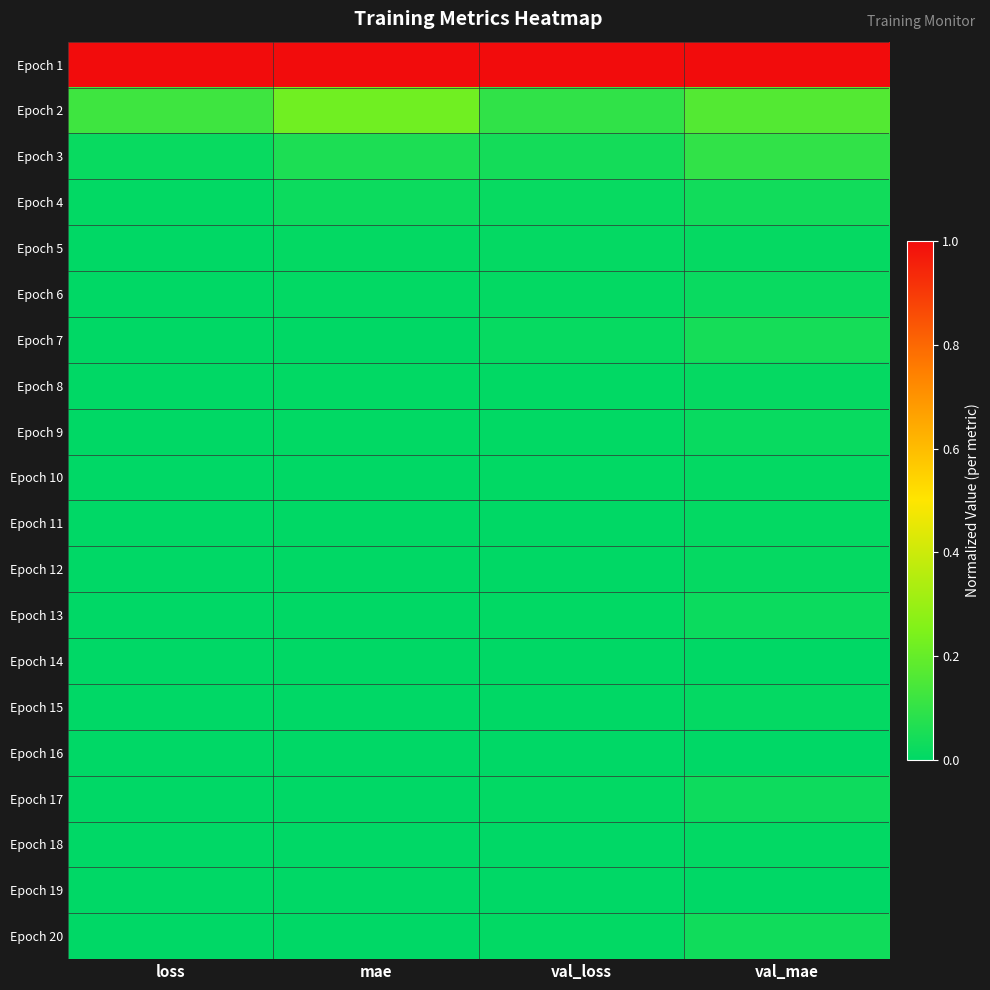

Reading left to right, what are all the values shown in this chart?

Epoch 1: loss=1.0	mae=1.0	val_loss=1.0	val_mae=1.0
Epoch 2: loss=0.1	mae=0.2	val_loss=0.1	val_mae=0.2
Epoch 3: loss=0.0	mae=0.1	val_loss=0.0	val_mae=0.1
Epoch 4: loss=0.0	mae=0.0	val_loss=0.0	val_mae=0.0
Epoch 5: loss=0.0	mae=0.0	val_loss=0.0	val_mae=0.0
Epoch 6: loss=0.0	mae=0.0	val_loss=0.0	val_mae=0.0
Epoch 7: loss=0.0	mae=0.0	val_loss=0.0	val_mae=0.0
Epoch 8: loss=0.0	mae=0.0	val_loss=0.0	val_mae=0.0
Epoch 9: loss=0.0	mae=0.0	val_loss=0.0	val_mae=0.0
Epoch 10: loss=0.0	mae=0.0	val_loss=0.0	val_mae=0.0
Epoch 11: loss=0.0	mae=0.0	val_loss=0.0	val_mae=0.0
Epoch 12: loss=0.0	mae=0.0	val_loss=0.0	val_mae=0.0
Epoch 13: loss=0.0	mae=0.0	val_loss=0.0	val_mae=0.0
Epoch 14: loss=0.0	mae=0.0	val_loss=0.0	val_mae=0.0
Epoch 15: loss=0.0	mae=0.0	val_loss=0.0	val_mae=0.0
Epoch 16: loss=0.0	mae=0.0	val_loss=0.0	val_mae=0.0
Epoch 17: loss=0.0	mae=0.0	val_loss=0.0	val_mae=0.0
Epoch 18: loss=0.0	mae=0.0	val_loss=0.0	val_mae=0.0
Epoch 19: loss=0.0	mae=0.0	val_loss=0.0	val_mae=0.0
Epoch 20: loss=0.0	mae=0.0	val_loss=0.0	val_mae=0.0